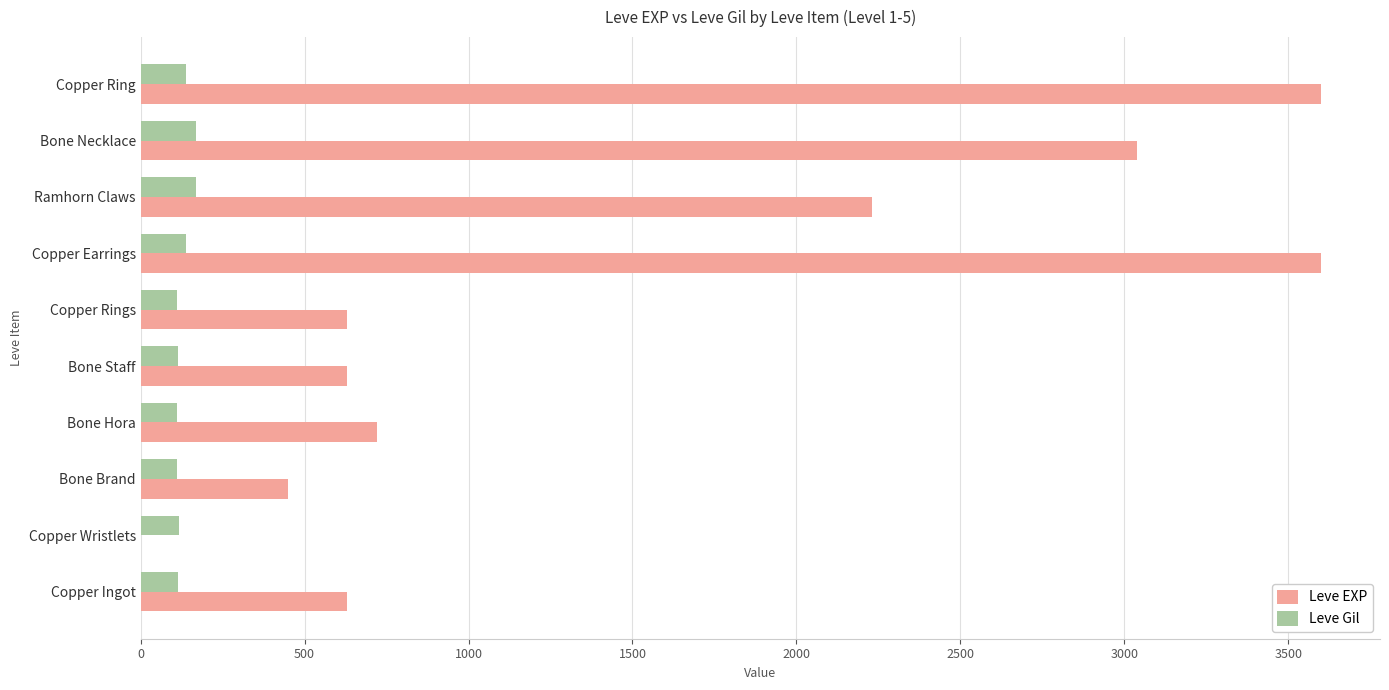

What is the average value of the Leve EXP series?

1553